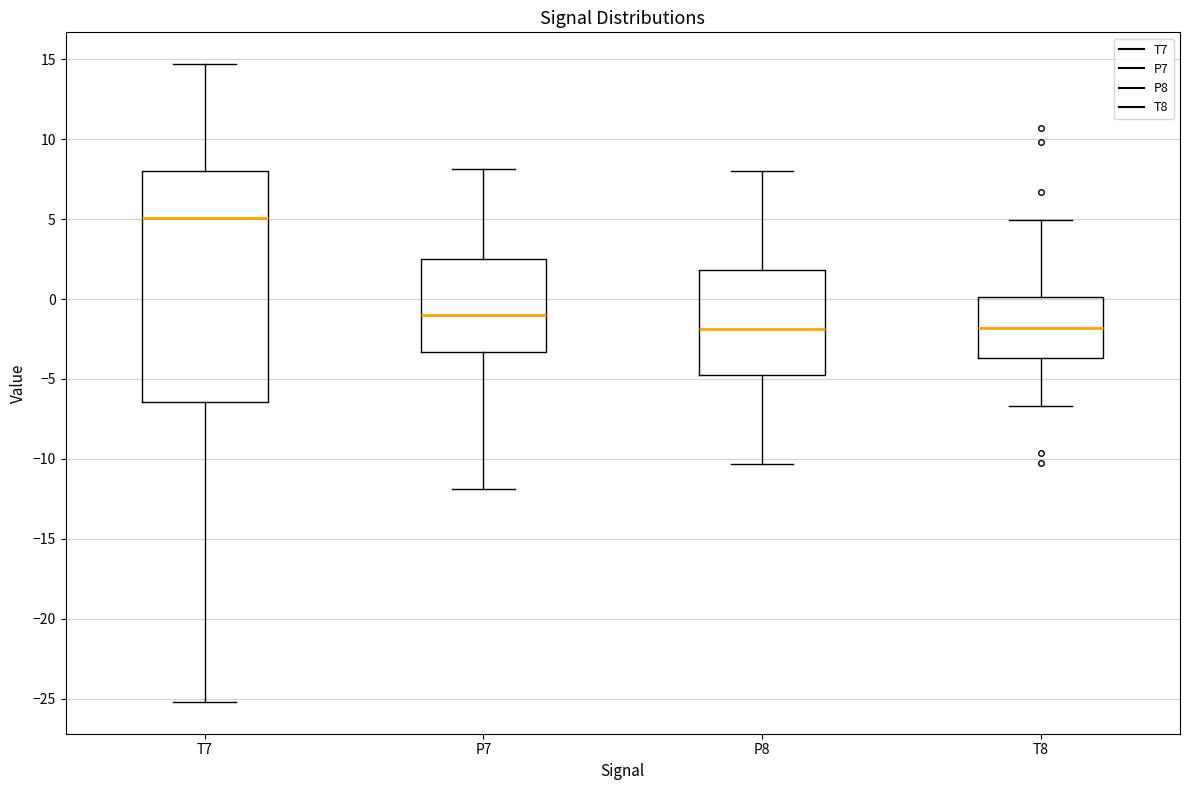

Comparing the boxes themselves (not the whiskers), which one is the tallest?

T7